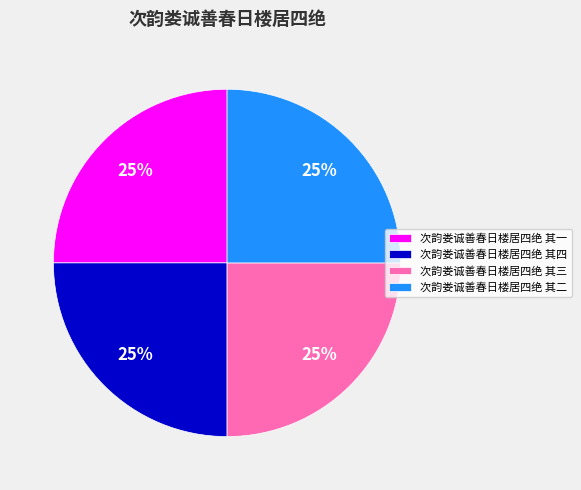

Does 次韵娄诚善春日楼居四绝 其二 account for over 50% of the chart?

No